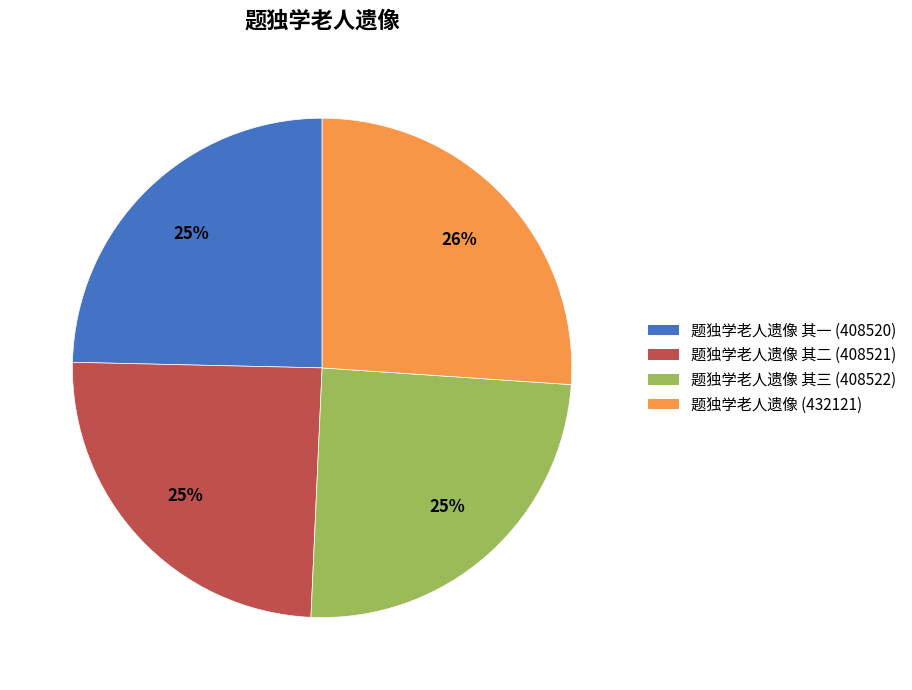

To the nearest percent, what portion does 题独学老人遗像 其一 (408520) represent?

25%